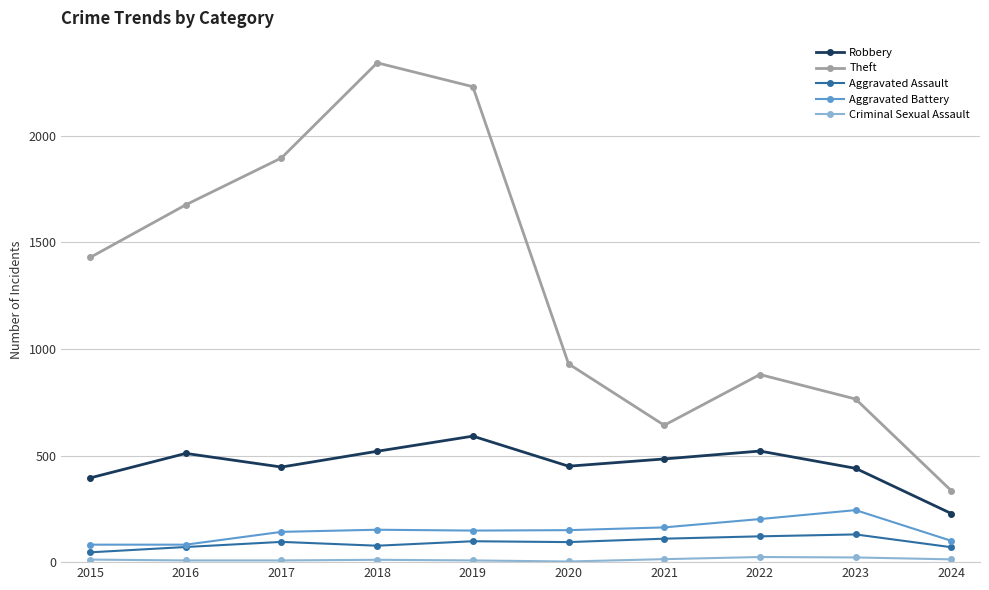

What is the sum of all Aggravated Assault values?

912